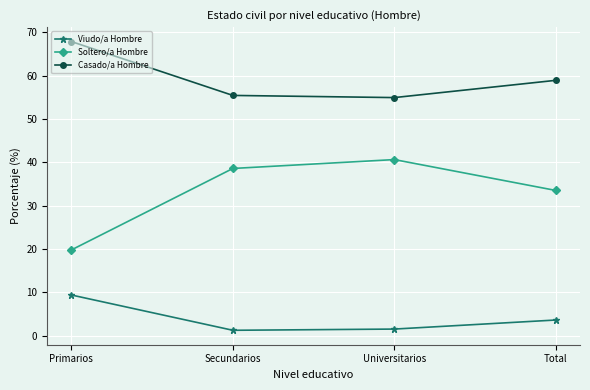

At which label is Viudo/a Hombre closest to 5?

Total